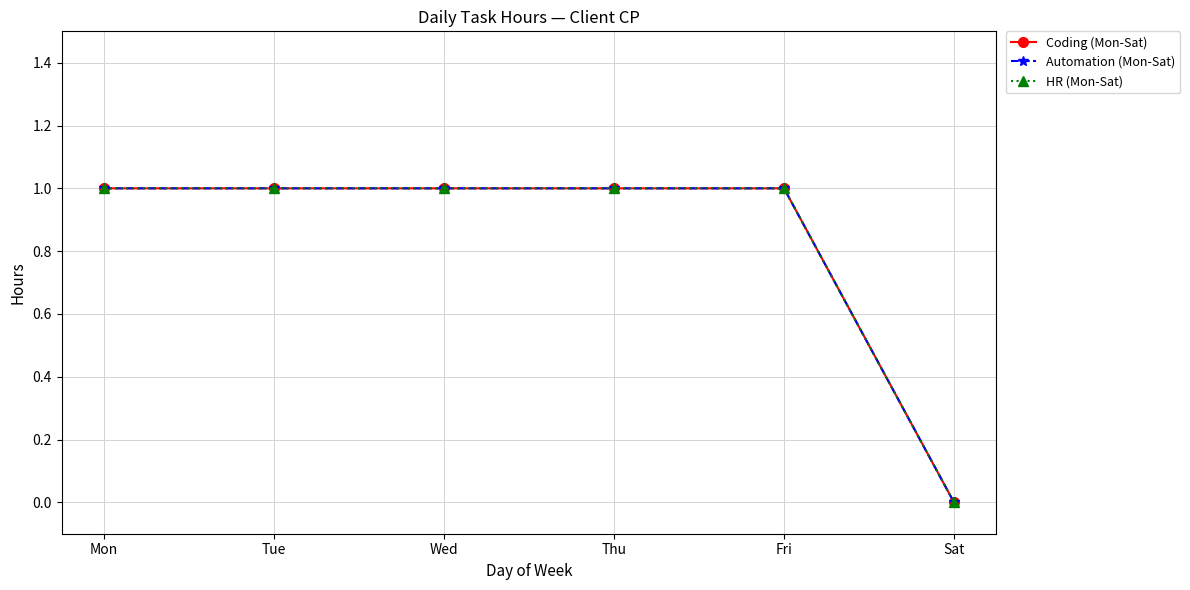

True or false: Coding (Mon-Sat) has a value of 1 at Wed.

True